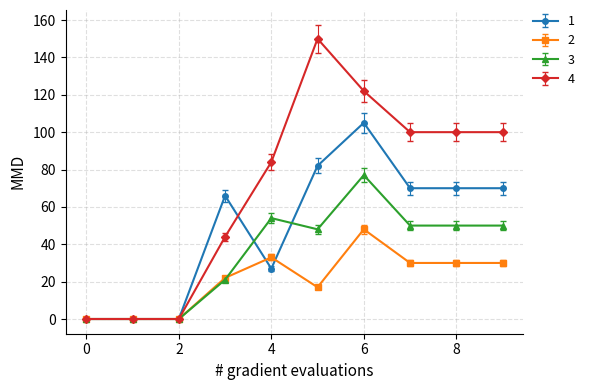

True or false: 1 has more than 1 interior local peaks.

True